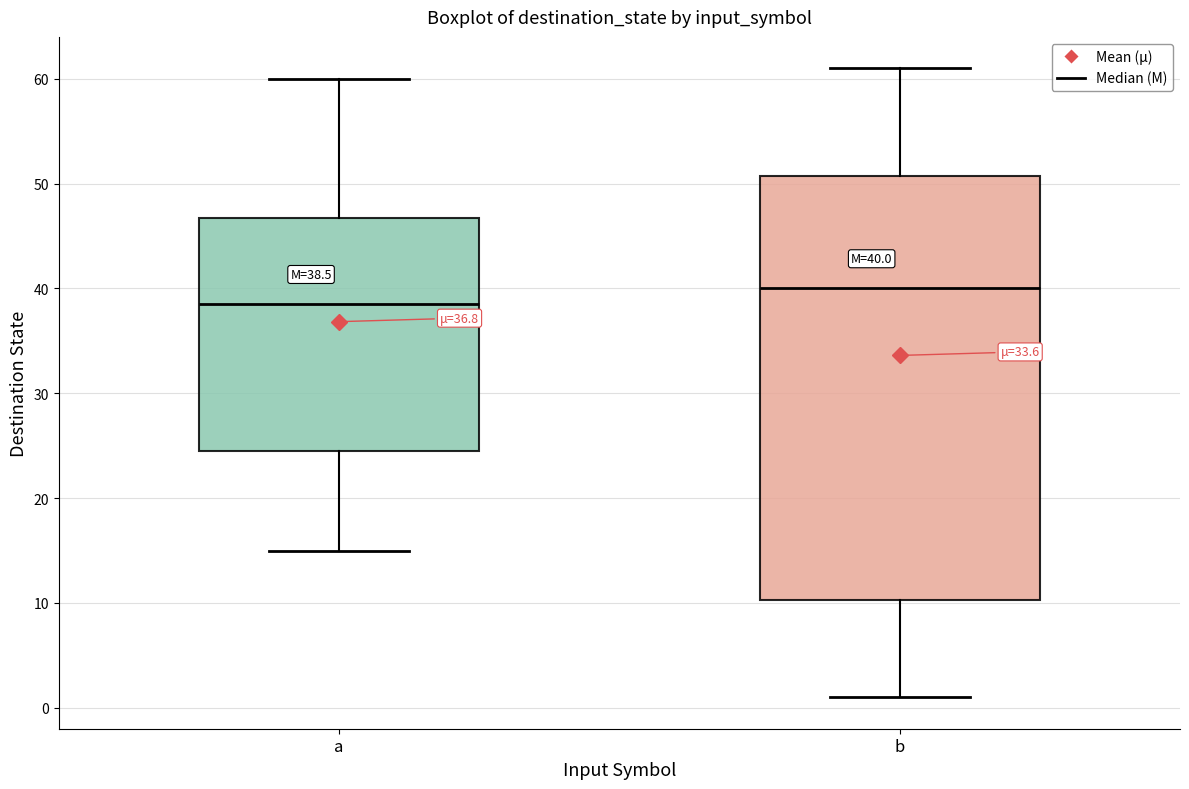

Comparing the boxes themselves (not the whiskers), which one is the tallest?

b